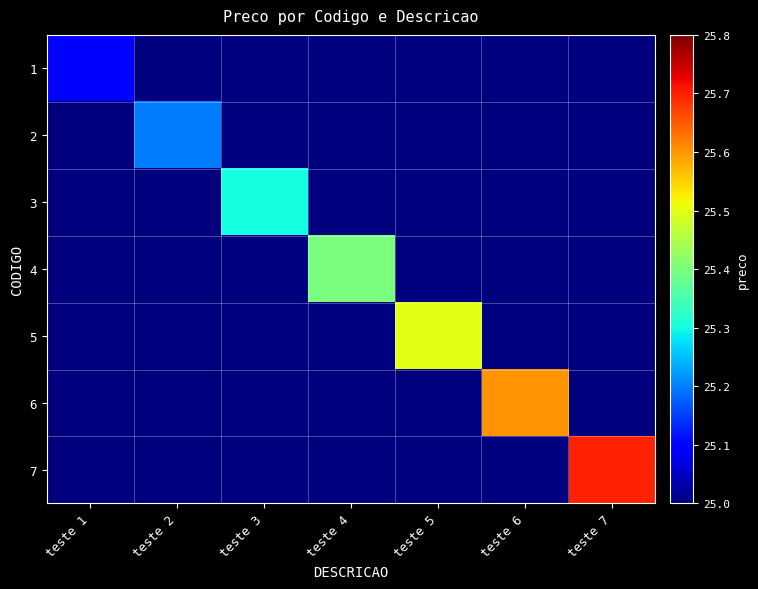

Reading right to left, what are all the values shown in this chart?

1: teste 7=25.0	teste 6=25.0	teste 5=25.0	teste 4=25.0	teste 3=25.0	teste 2=25.0	teste 1=25.1
2: teste 7=25.0	teste 6=25.0	teste 5=25.0	teste 4=25.0	teste 3=25.0	teste 2=25.2	teste 1=25.0
3: teste 7=25.0	teste 6=25.0	teste 5=25.0	teste 4=25.0	teste 3=25.3	teste 2=25.0	teste 1=25.0
4: teste 7=25.0	teste 6=25.0	teste 5=25.0	teste 4=25.4	teste 3=25.0	teste 2=25.0	teste 1=25.0
5: teste 7=25.0	teste 6=25.0	teste 5=25.5	teste 4=25.0	teste 3=25.0	teste 2=25.0	teste 1=25.0
6: teste 7=25.0	teste 6=25.6	teste 5=25.0	teste 4=25.0	teste 3=25.0	teste 2=25.0	teste 1=25.0
7: teste 7=25.7	teste 6=25.0	teste 5=25.0	teste 4=25.0	teste 3=25.0	teste 2=25.0	teste 1=25.0